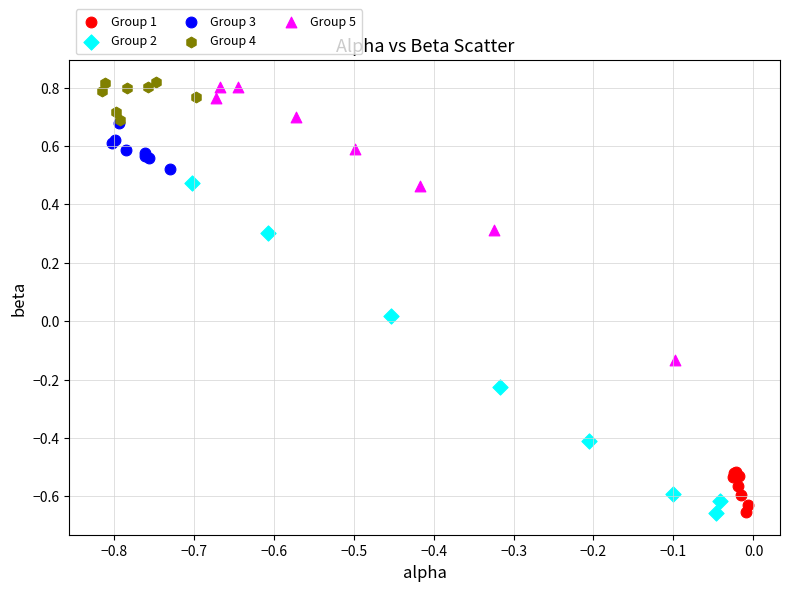

Which series has the widest spread of Y values?

Group 2